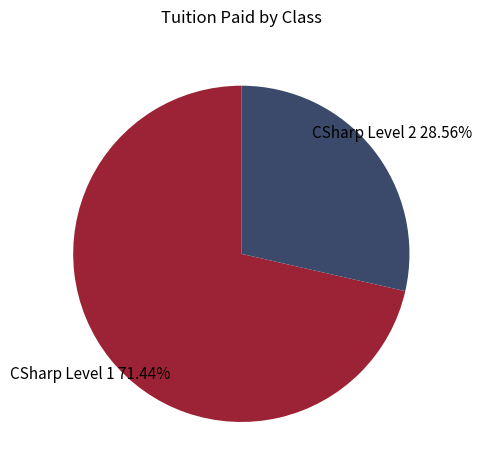

The CSharp Level 2 slice represents 29% of the pie. True or false?

True